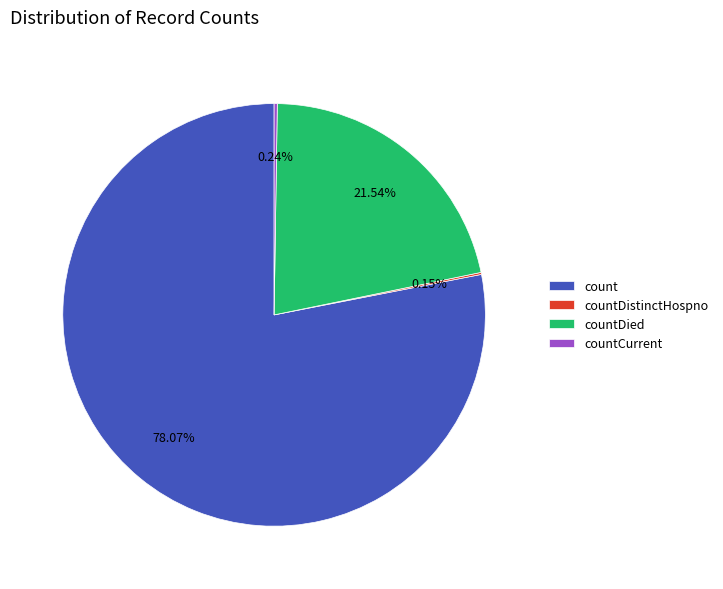

Is the sum of countDied and count greater than half?

Yes